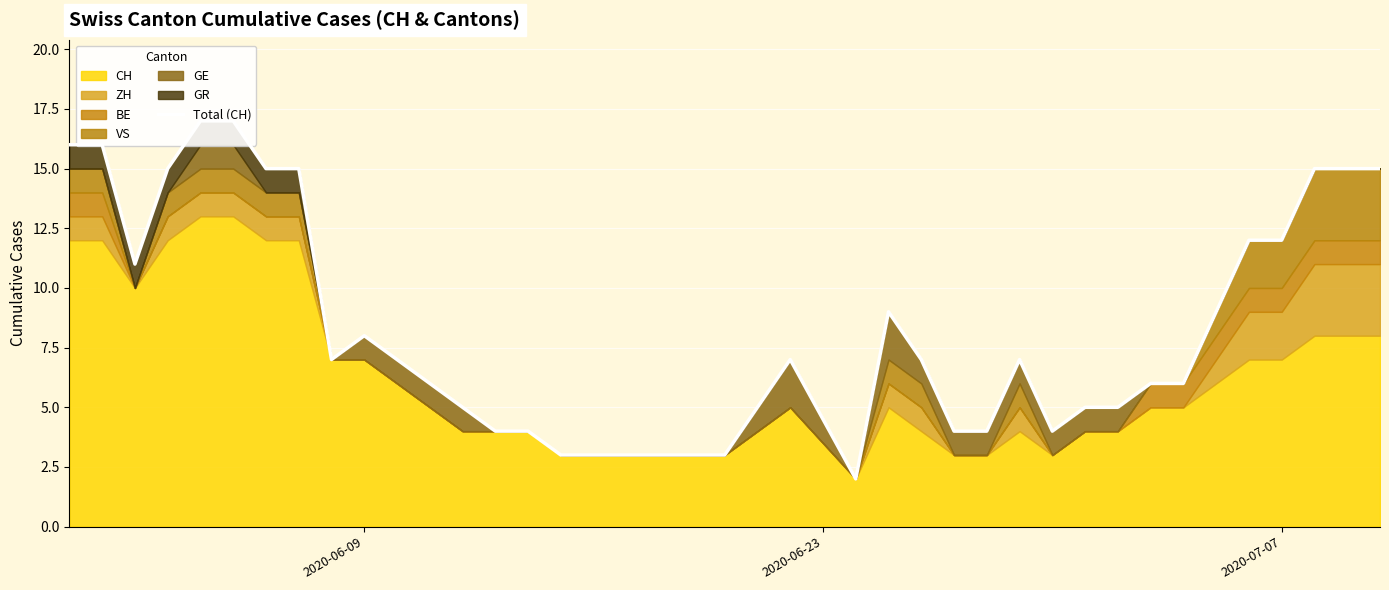

Is it true that the value at 7 is 4?

False